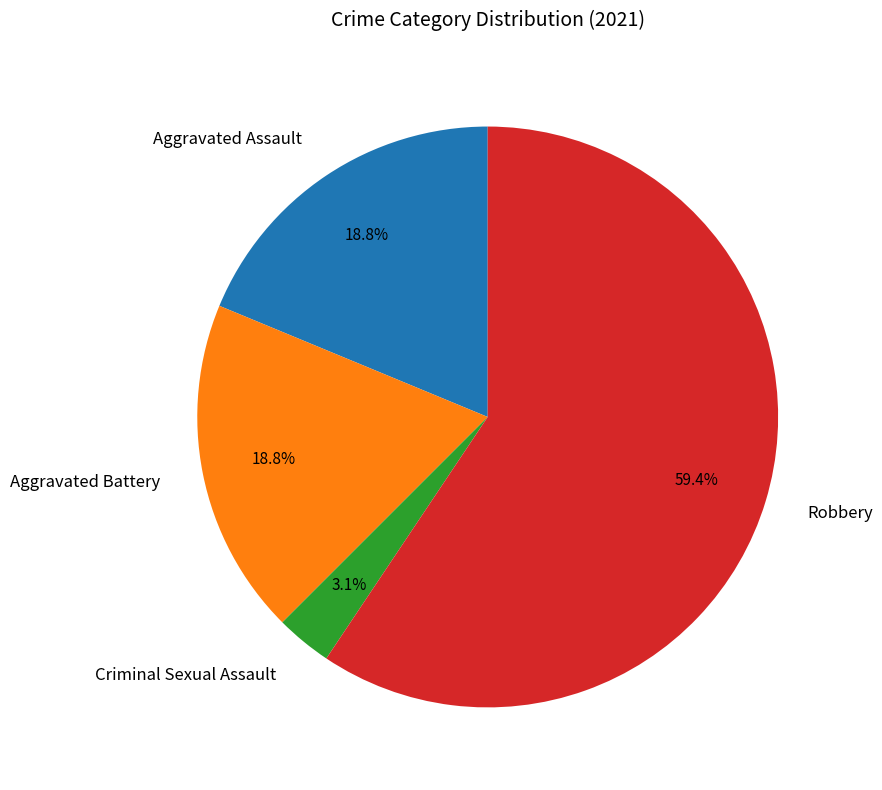

What percentage is NOT represented by Criminal Sexual Assault?

96.9%